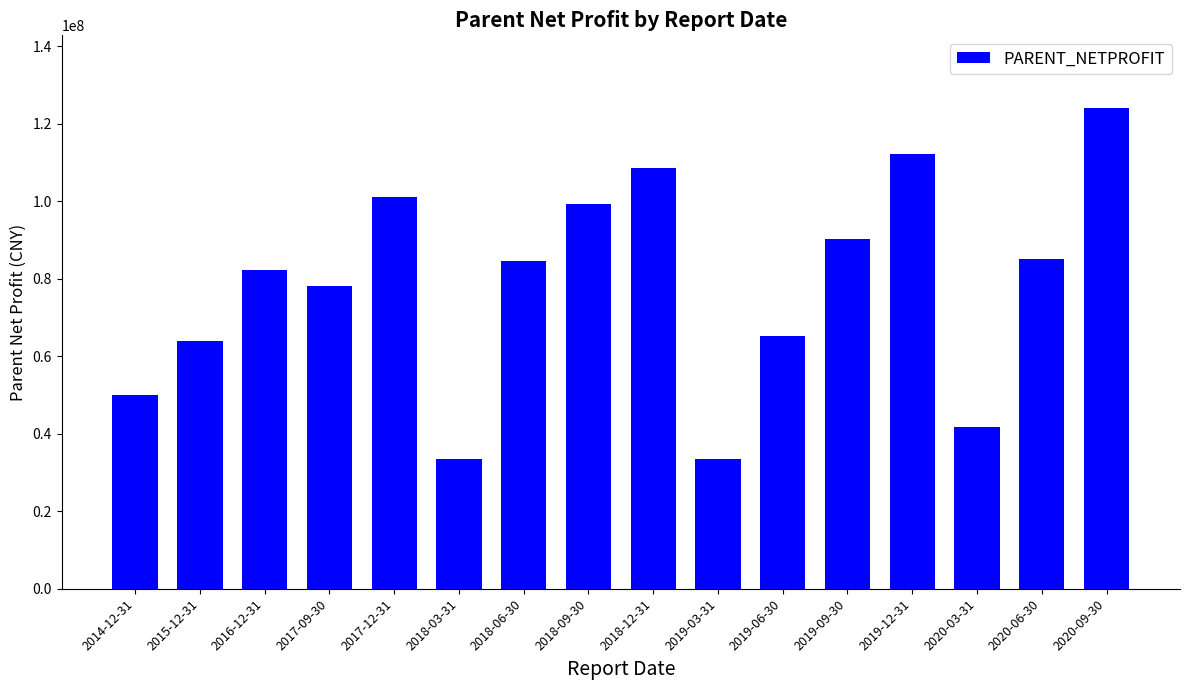

How many data points does each series have?

16